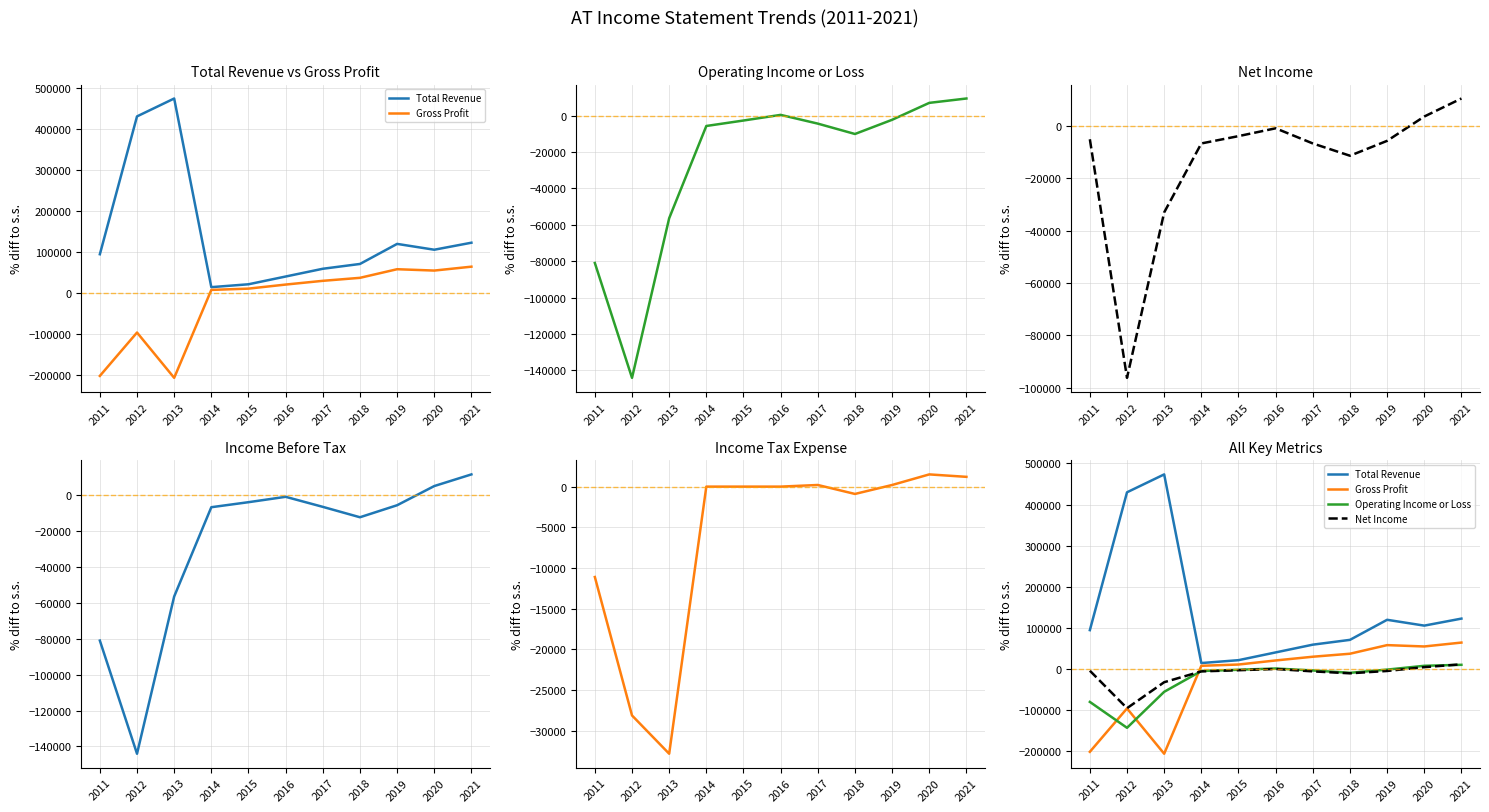

What is the difference between the Total Revenue values at 2016 and 2018?

30600